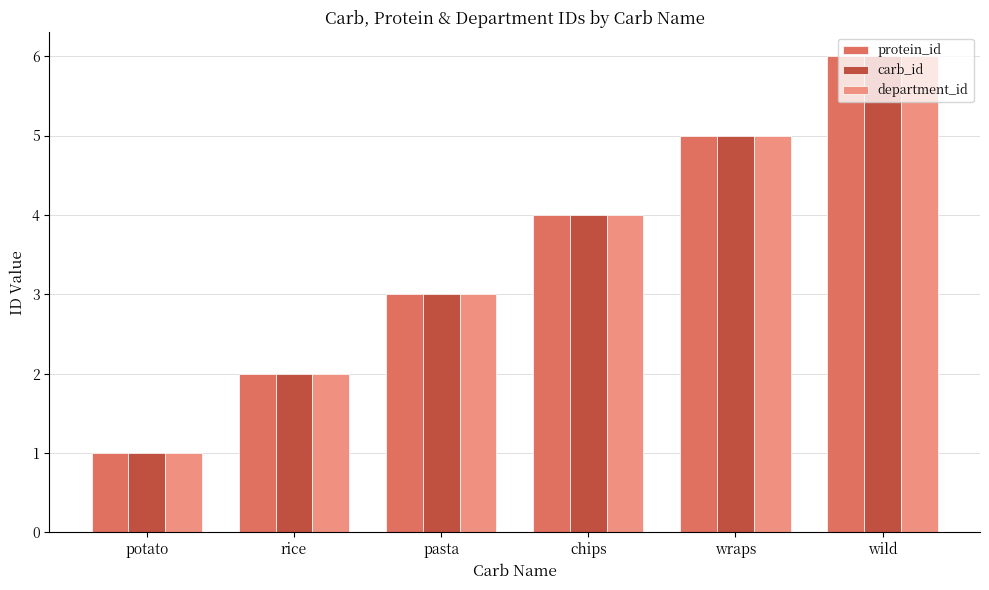

What is the total value across all series at rice?

6